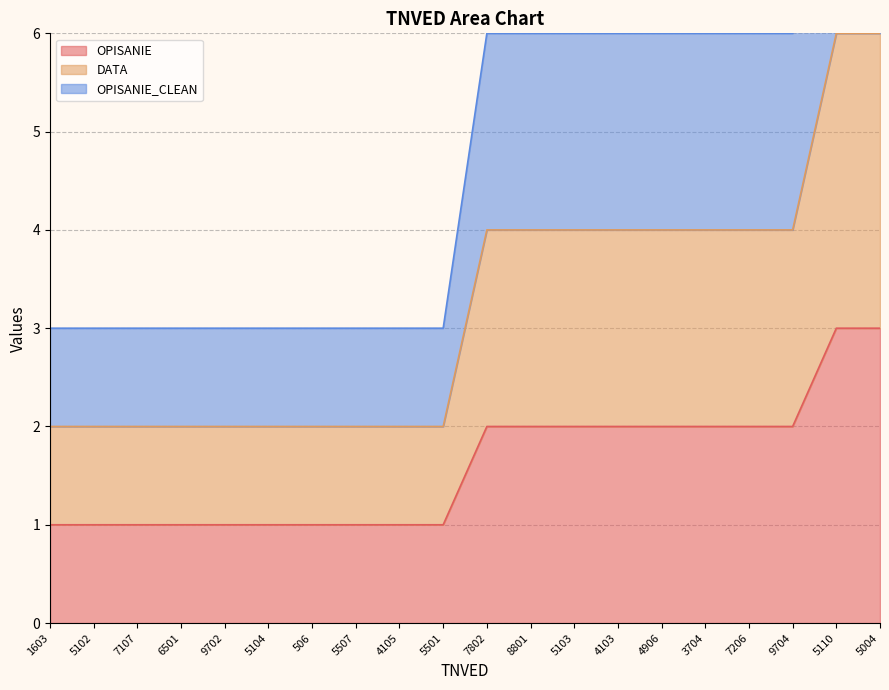

What is the label of the 5th point from the left?

9702